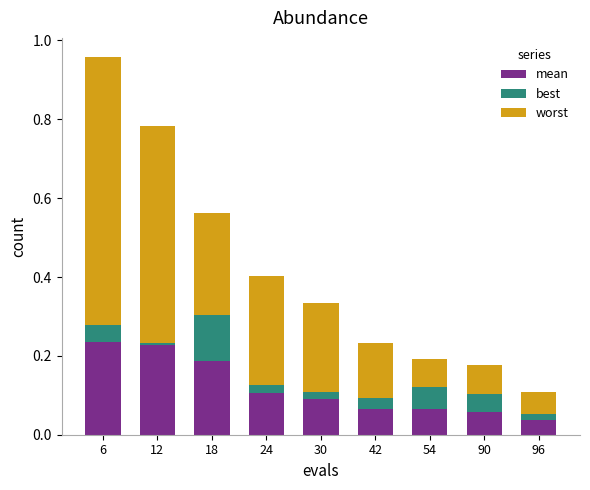

At which category is the sum across all series the highest?

6